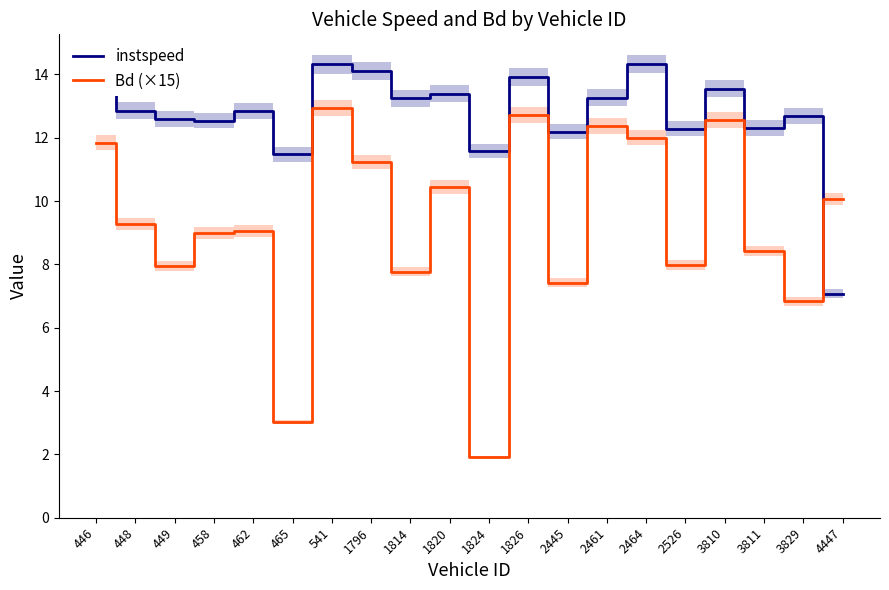

How many intersections are there between instspeed and Bd (×15)?

1